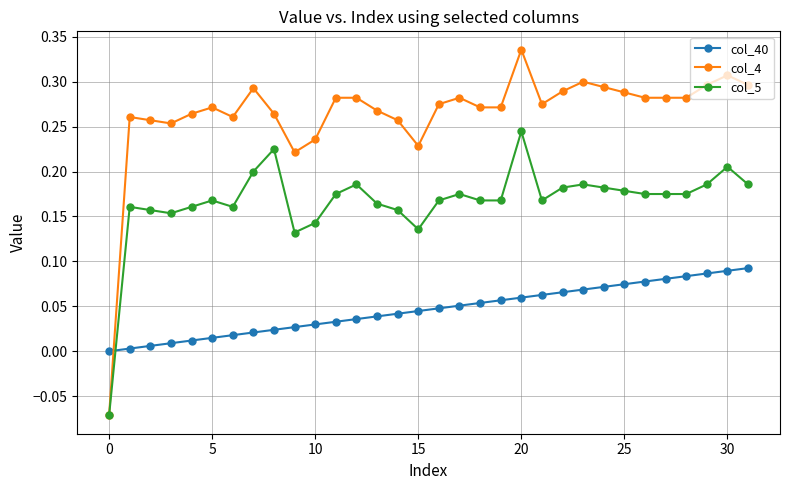

How many positive values does the col_4 series have?

31